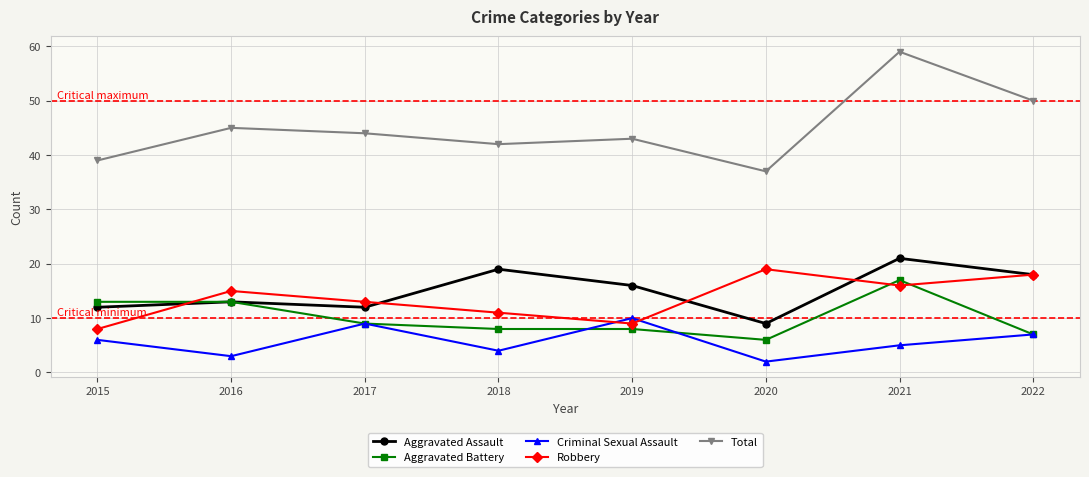

Does the chart display data point markers on the line(s)?

Yes